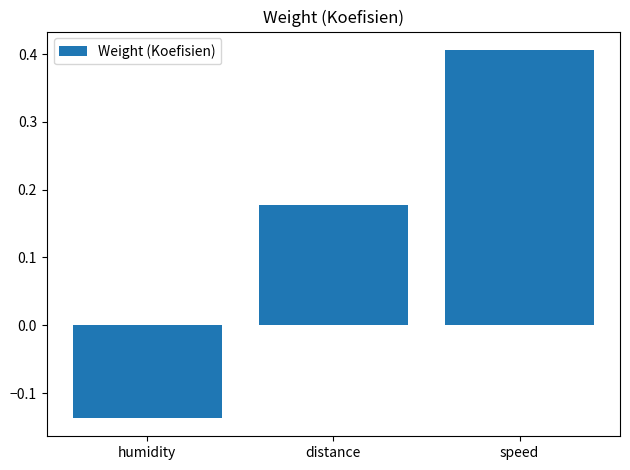

How many series are shown in this chart?

1